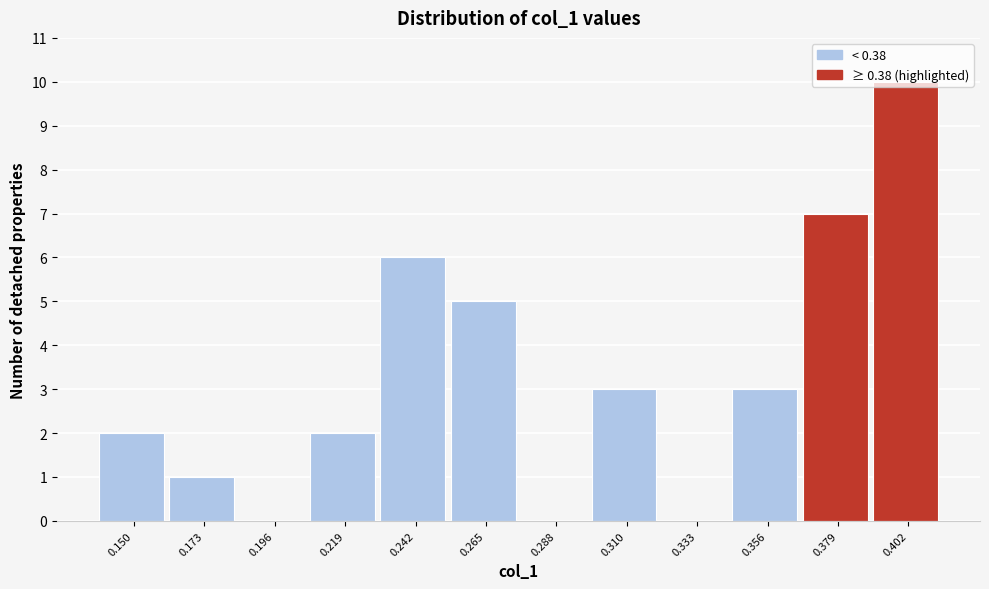

Is it true that the value at 0.150 is 2?

True